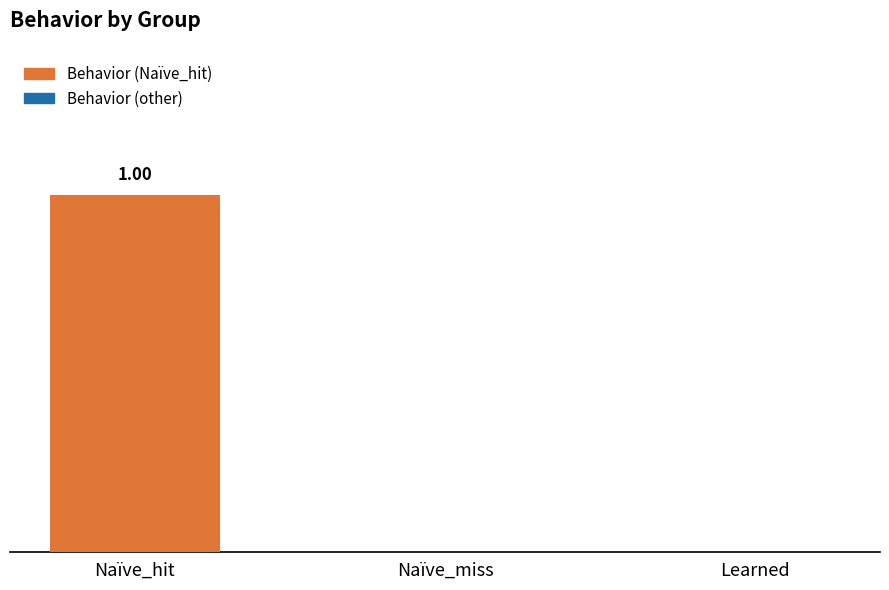

Reading right to left, extract all data points from this chart.

0	0	1